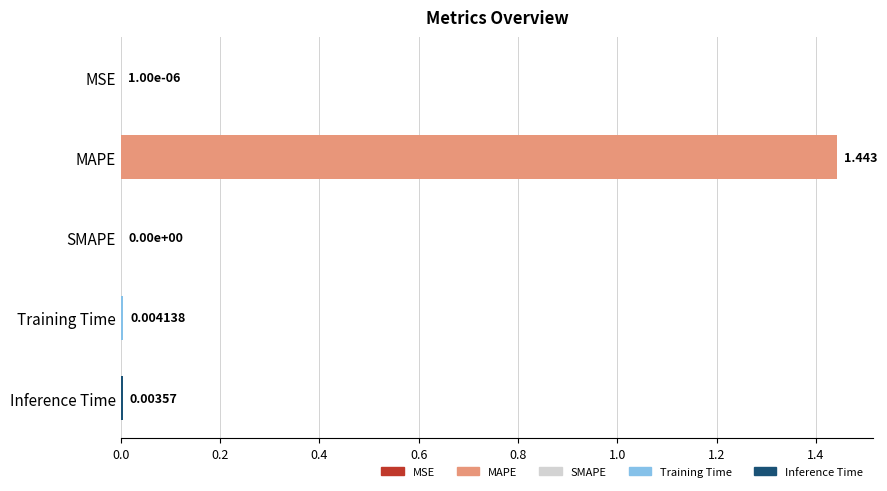

Between Training Time and Inference Time, which is larger?

Training Time